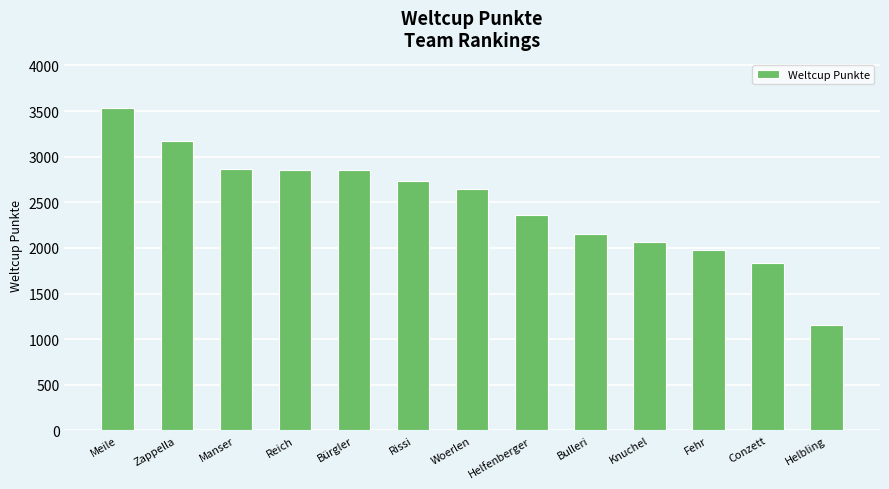

What is the sum of the values at Conzett and Knuchel?

3901